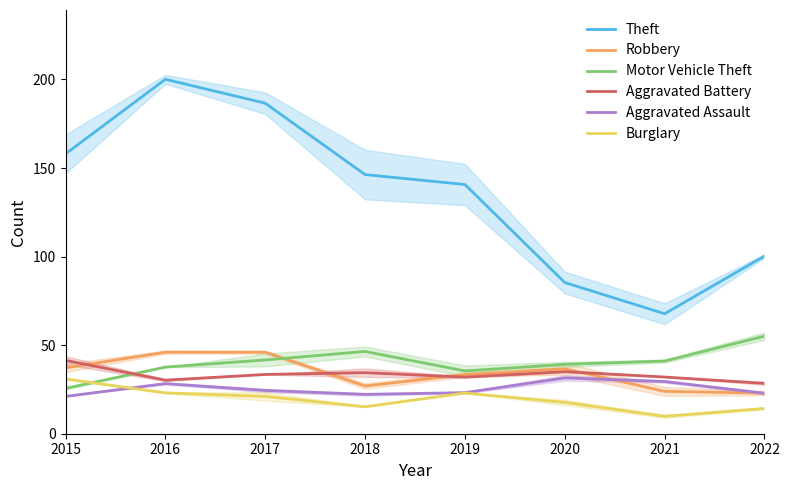

Which has a higher value, 2017 or 2021?

2017